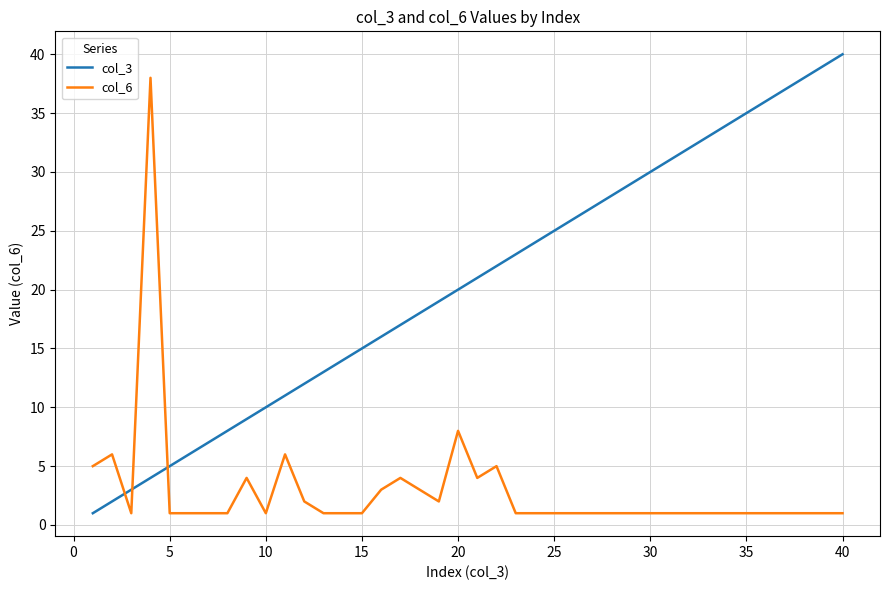

Reading left to right, extract all data points from this chart.

col_3: 1	2	3	4	5	6	7	8	9	10	11	12	13	14	15	16	17	18	19	20	21	22	23	24	25	26	27	28	29	30	31	32	33	34	35	36	37	38	39	40
col_6: 5	6	1	38	1	1	1	1	4	1	6	2	1	1	1	3	4	3	2	8	4	5	1	1	1	1	1	1	1	1	1	1	1	1	1	1	1	1	1	1